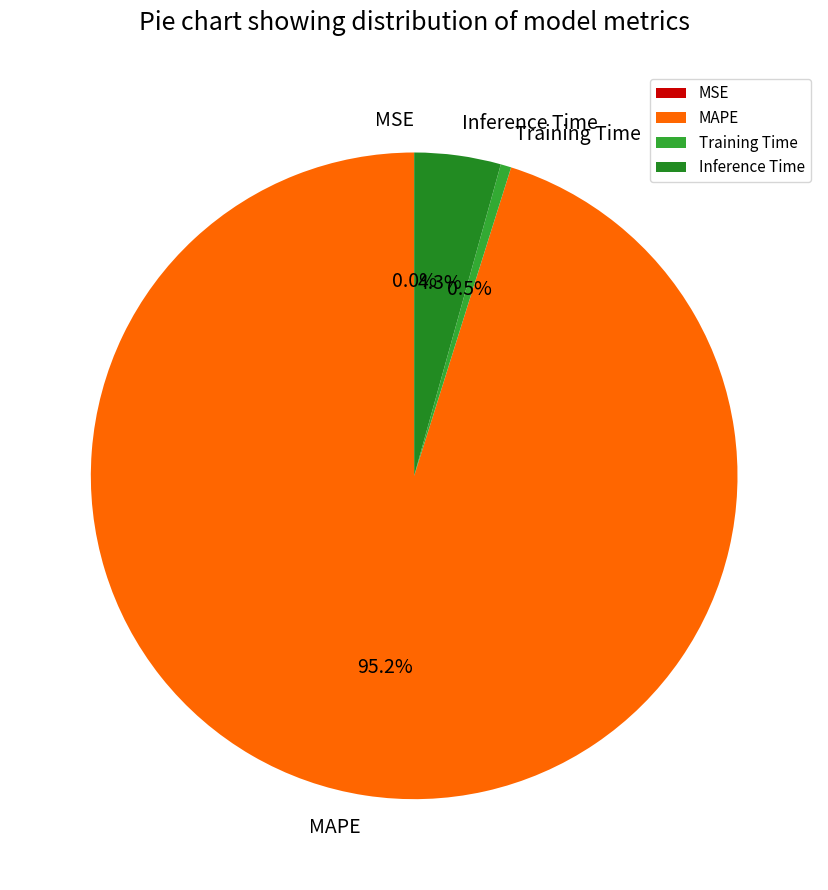

What is the largest slice in the pie chart?

MAPE